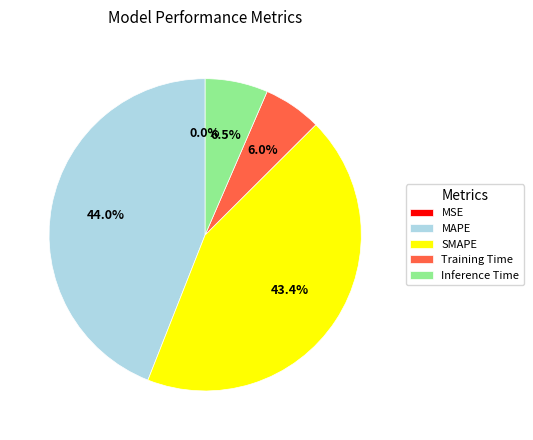

Does MAPE account for over 50% of the chart?

No